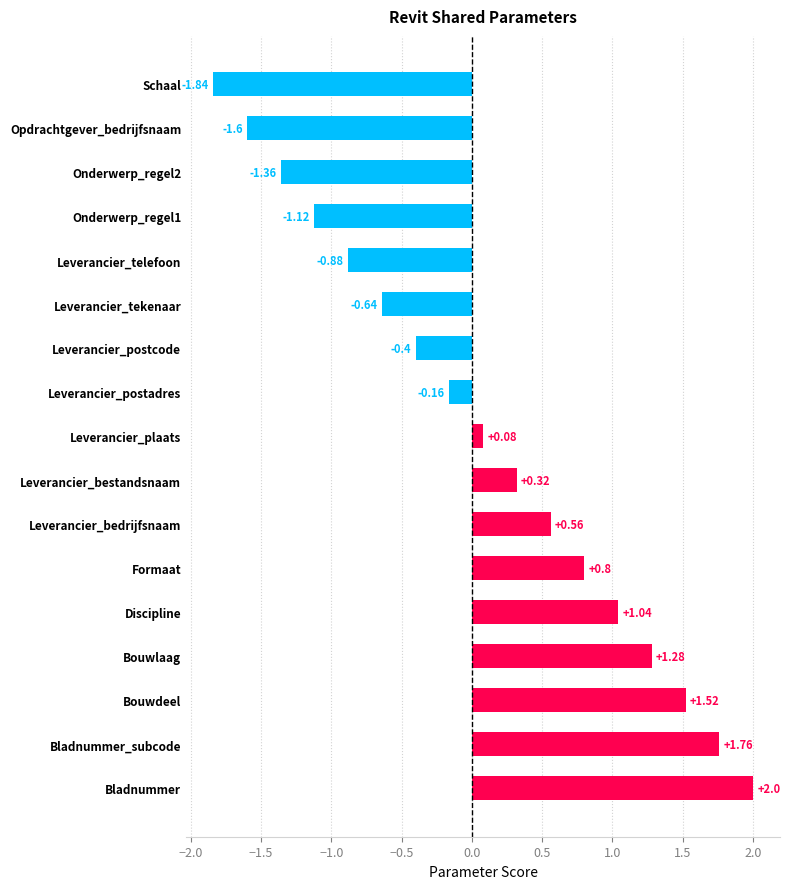

Which label corresponds to the largest value in the chart?

Bladnummer